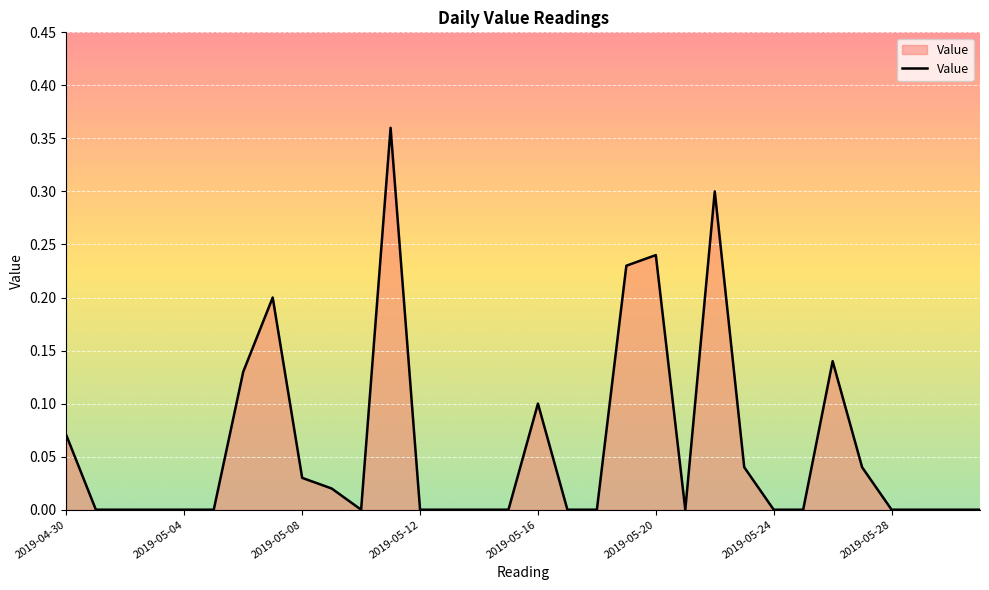

What is the sum of all values?

1.9